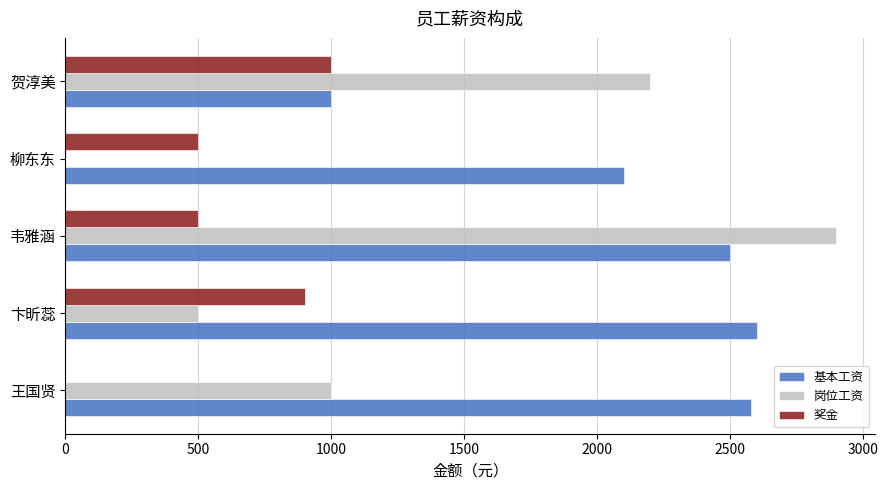

Which series changed the most between 王国贤 and 韦雅涵?

岗位工资